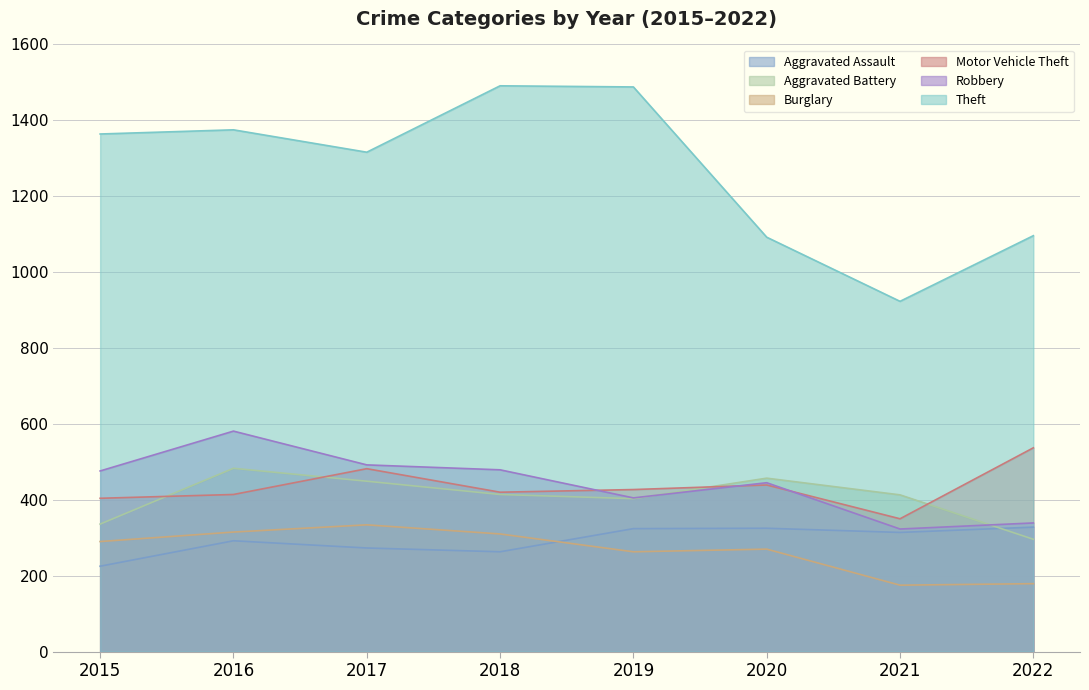

Is the value of Motor Vehicle Theft at 2020 greater than the value of Aggravated Battery at 2021?

Yes